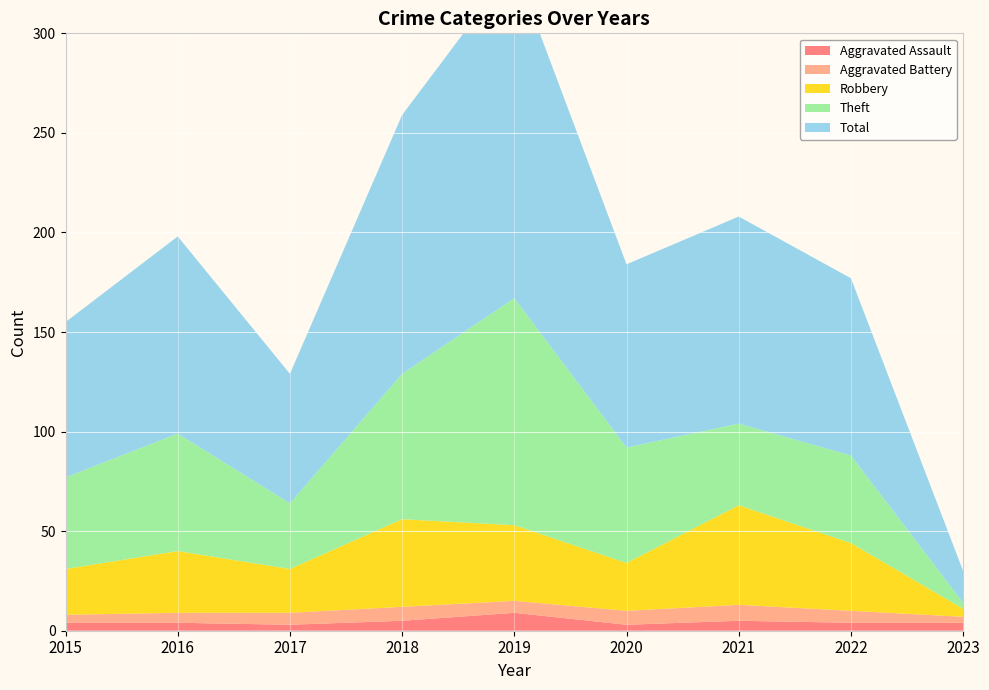

Reading left to right, what are all the values shown in this chart?

Aggravated Assault: 4	4	3	5	9	3	5	4	4
Aggravated Battery: 4	5	6	7	6	7	8	6	3
Robbery: 23	31	22	44	38	24	50	34	4
Theft: 46	59	33	73	114	58	41	44	3
Total: 78	99	65	130	167	92	104	89	16